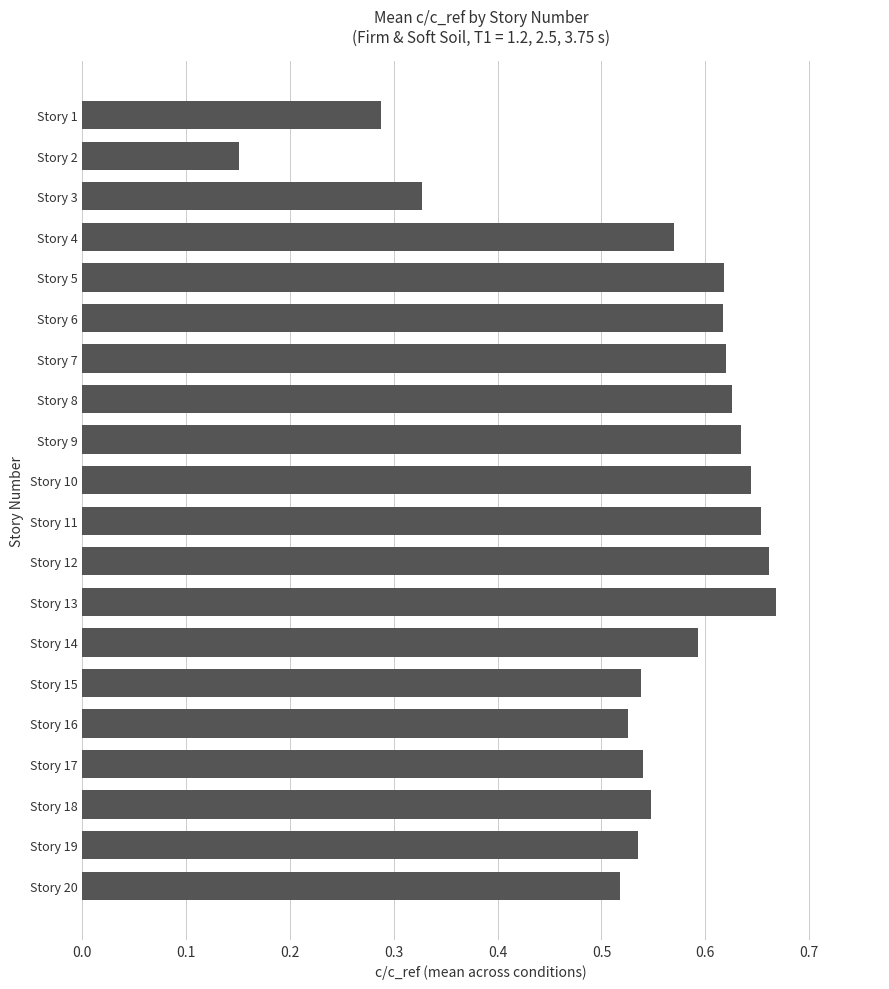

Count the values in the range 0 to 1.

20